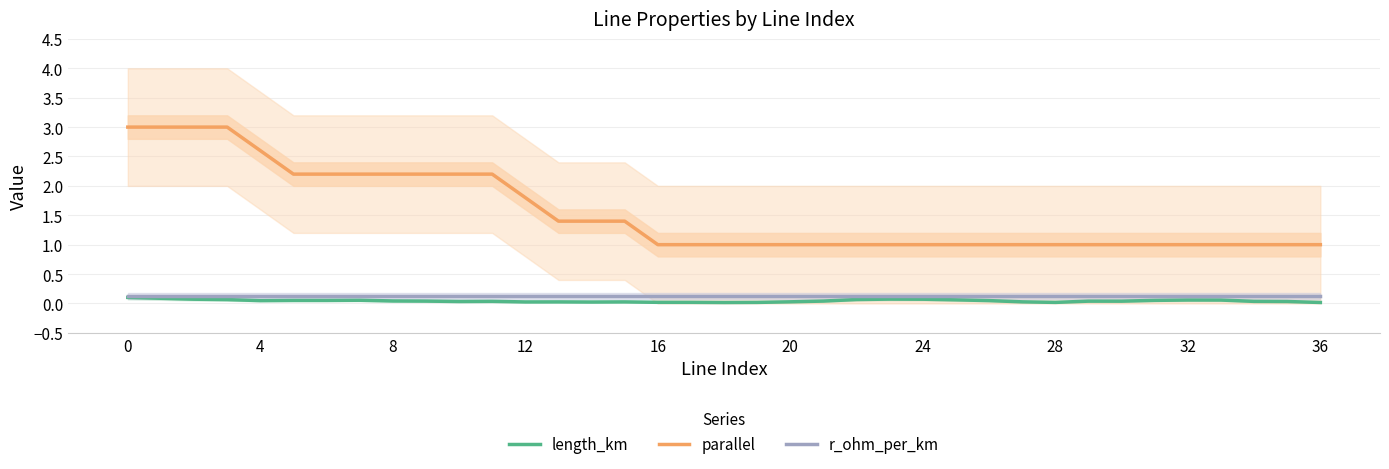

The r_ohm_per_km series shows 0.1 at 8. True or false?

True